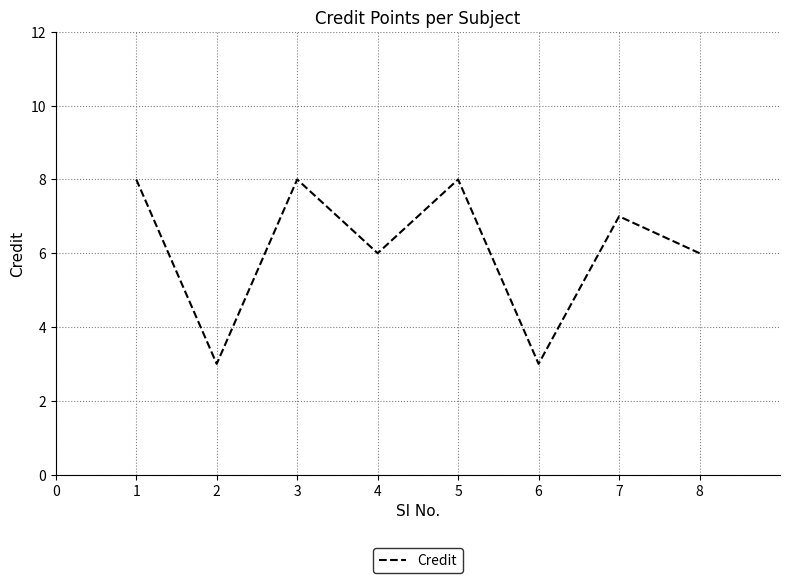

Read the value at 1.

8